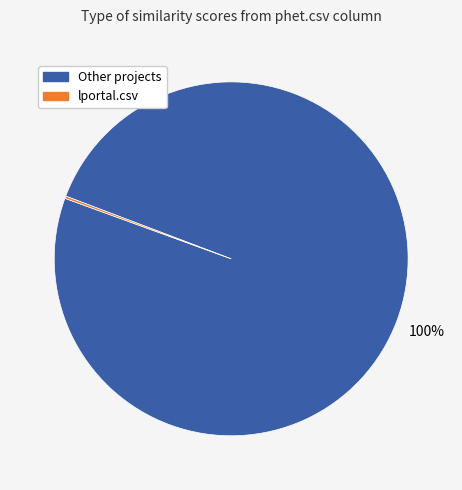

To the nearest percent, what is the average slice percentage?

50%